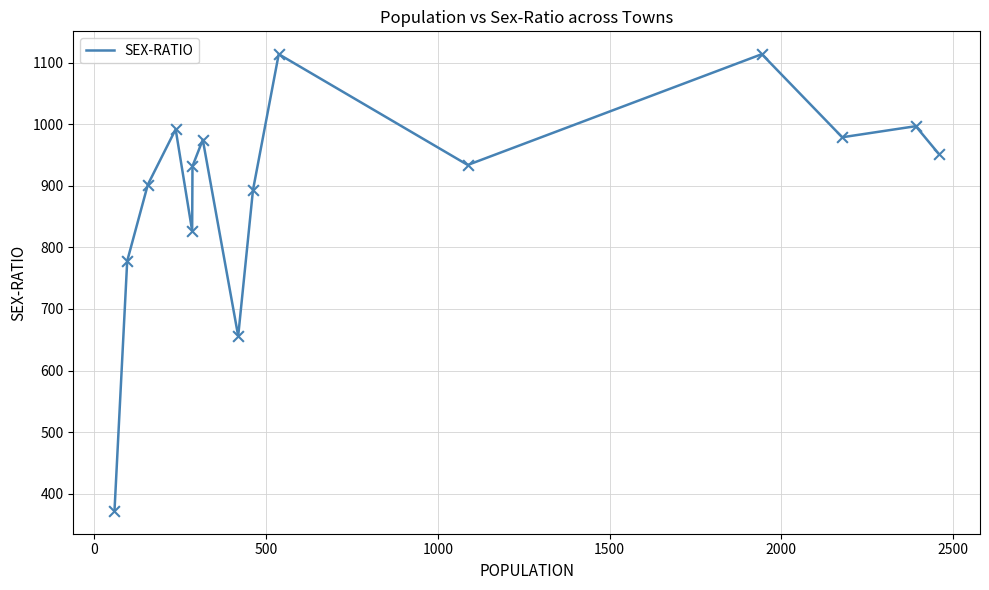

What is the greatest value displayed?

1114